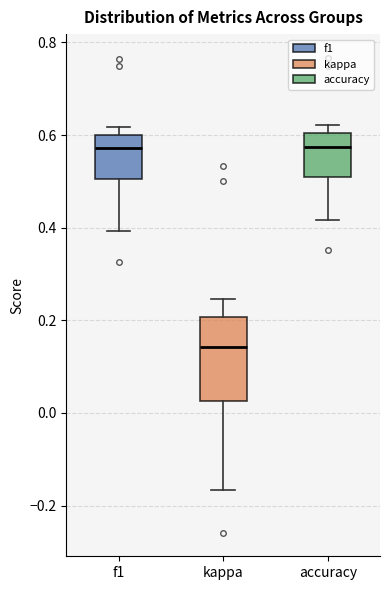

Which box has the lowest median line?

kappa